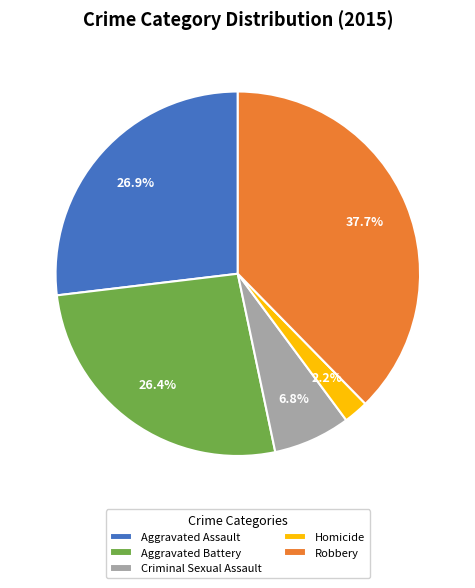

True or false: Criminal Sexual Assault accounts for 7% of the total.

True